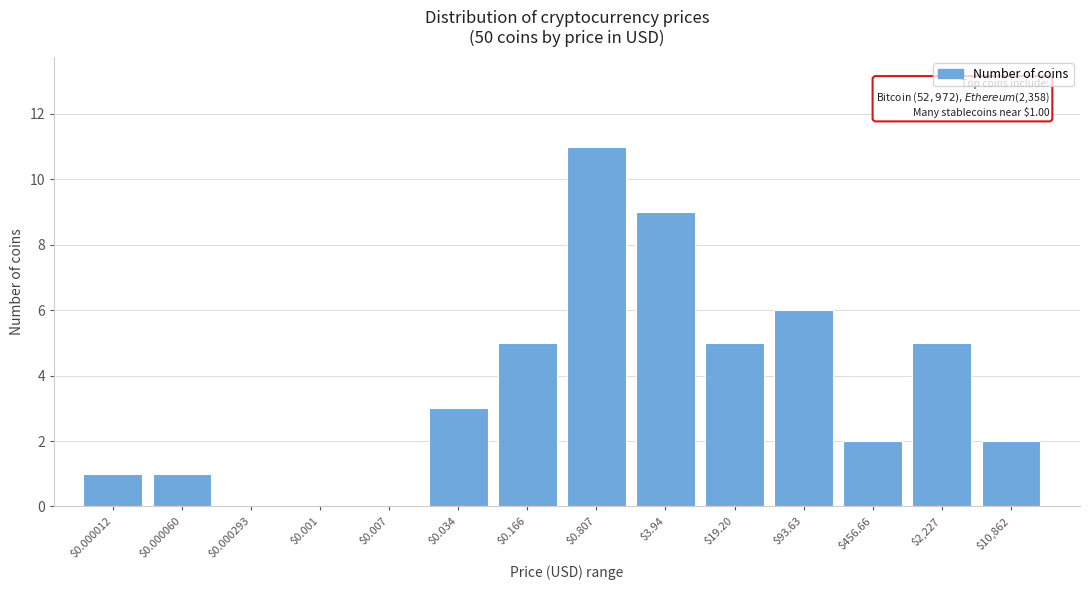

What is the maximum value shown in the chart?

11